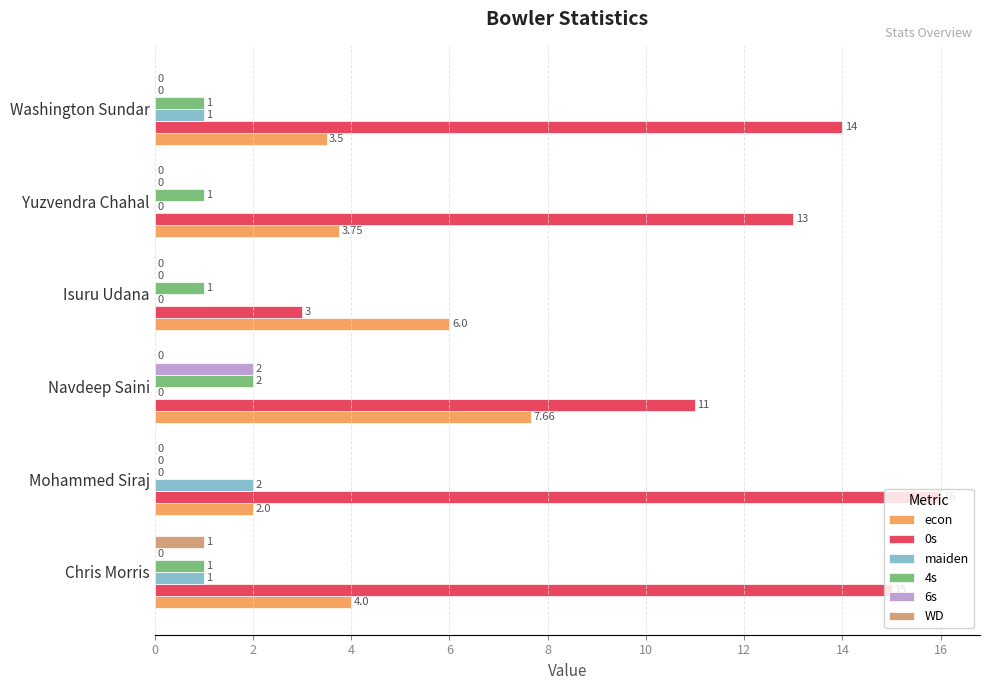

At which category is the sum across all series the highest?

Navdeep Saini